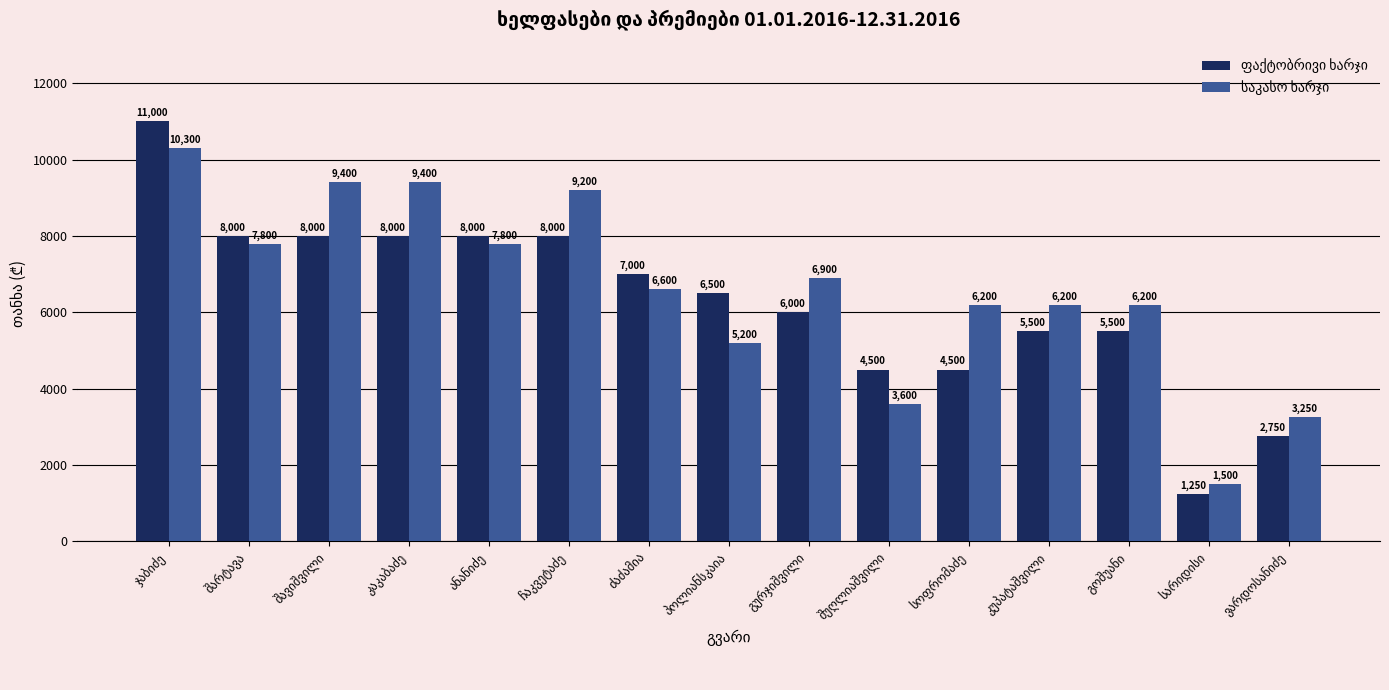

What is the smallest value displayed?

1250